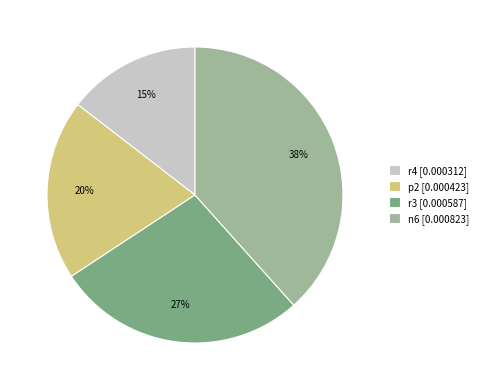

Is it true that r4 is 26% of the pie?

False